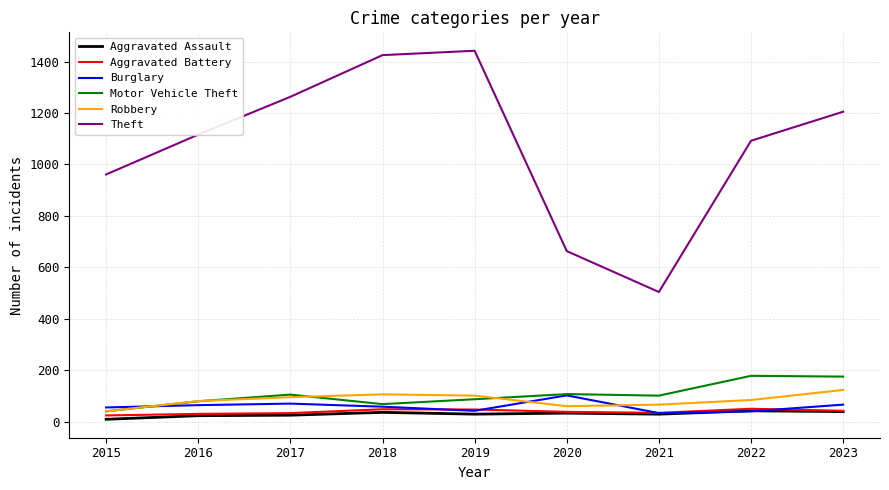

Which series has the largest total across all categories?

Theft